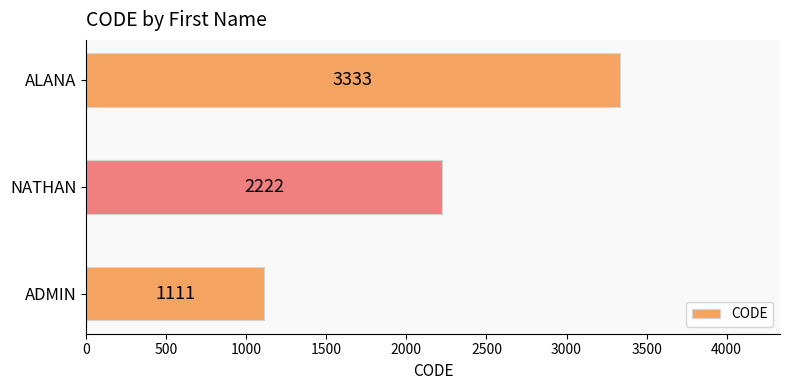

At which label is the value closest to 2222?

NATHAN